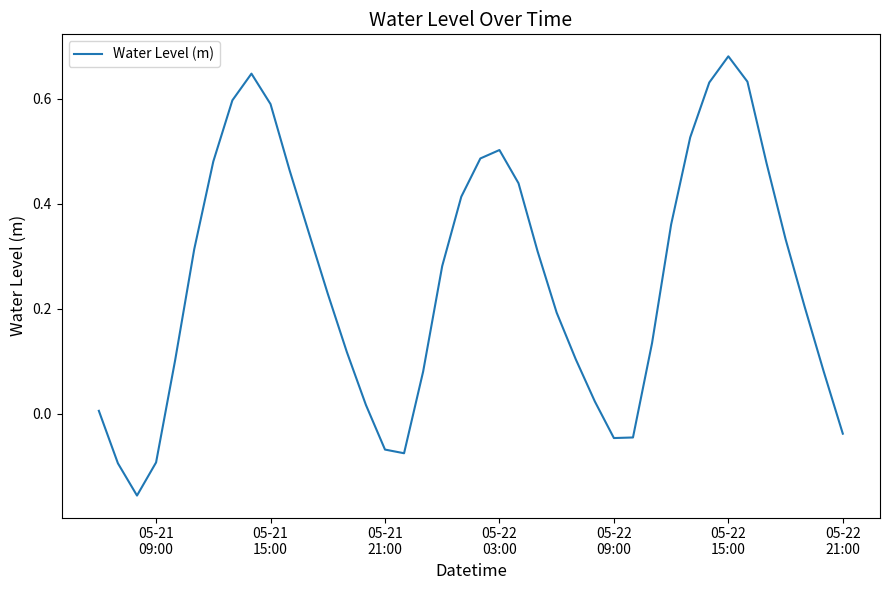

What is the difference between the maximum and minimum values?

0.8